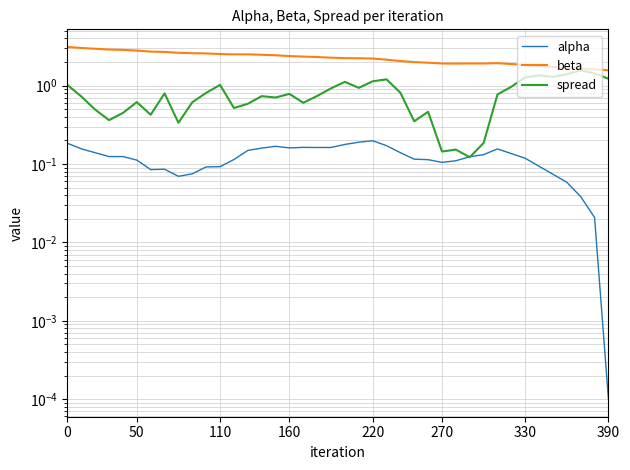

Is the value of alpha at 36 greater than the value of beta at 27?

No